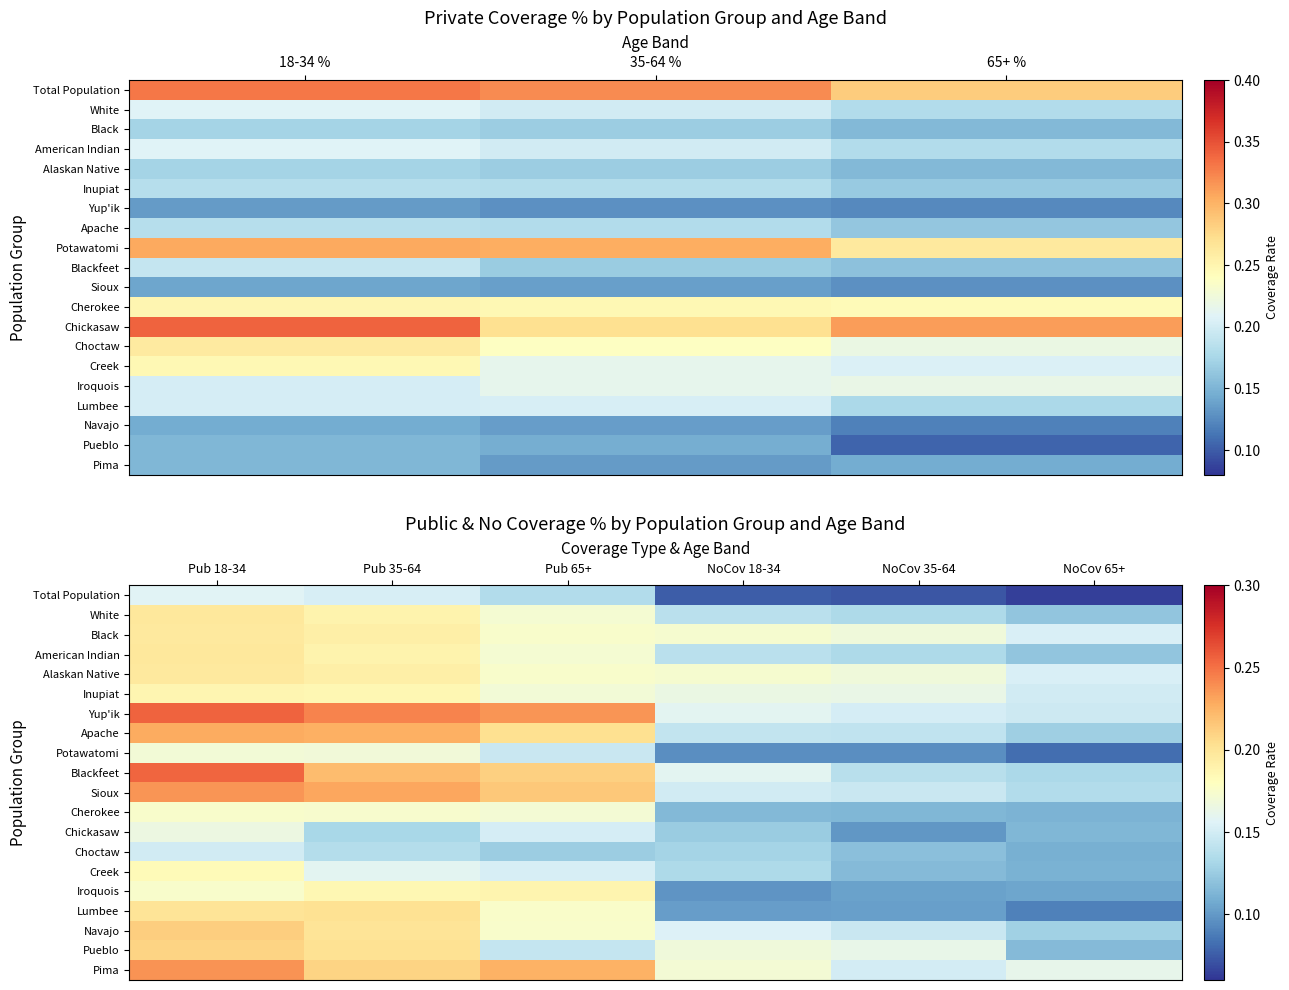

True or false: Yup'ik has a value of 0.2 at NoCov 35-64.

True